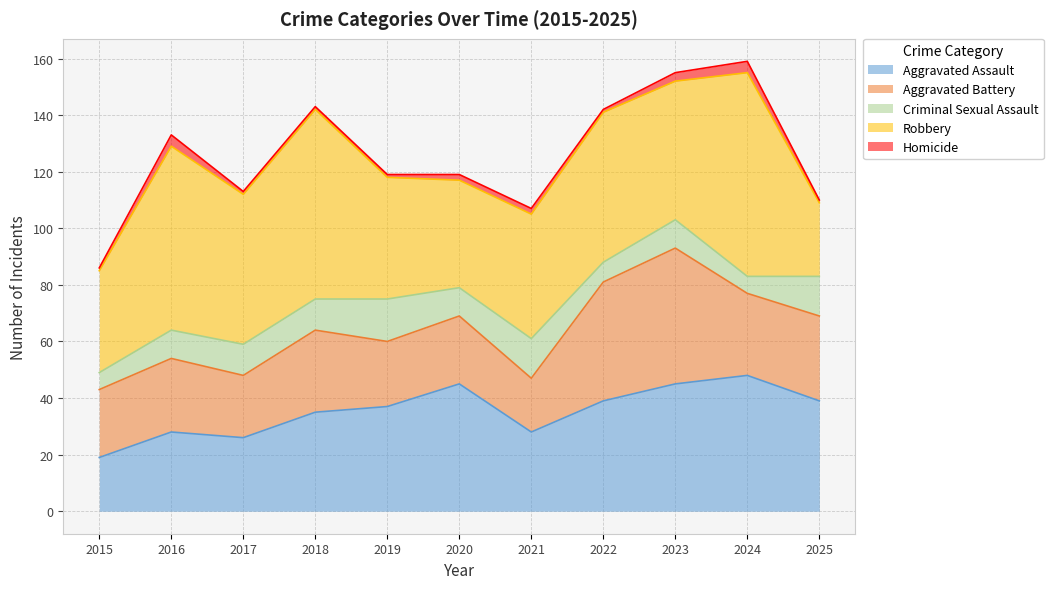

What is the difference between the Criminal Sexual Assault values at 2025 and 2015?

8